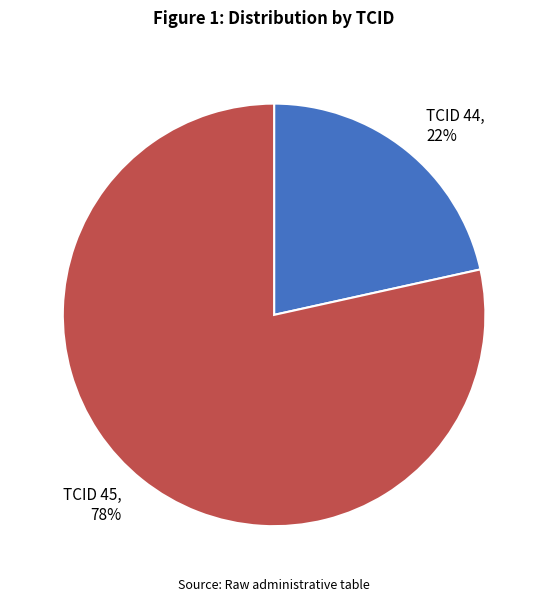

What is the smallest slice in the pie chart?

TCID 44